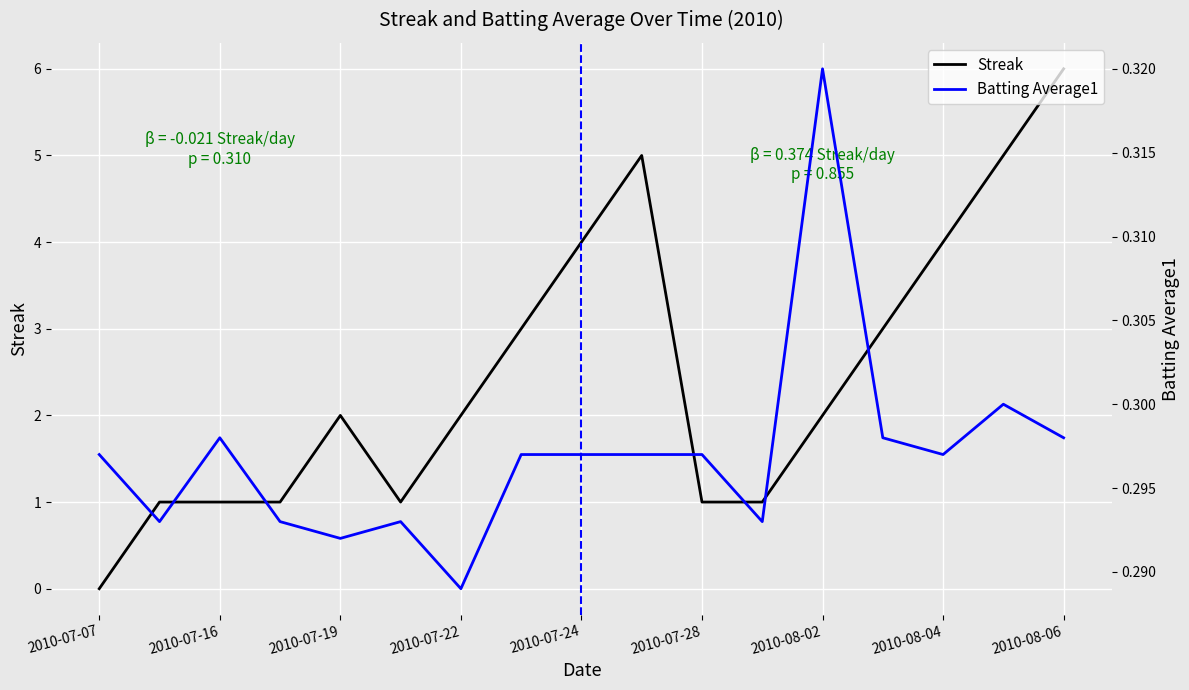

True or false: Batting Average1 has more than 2 points higher than both neighbors.

True